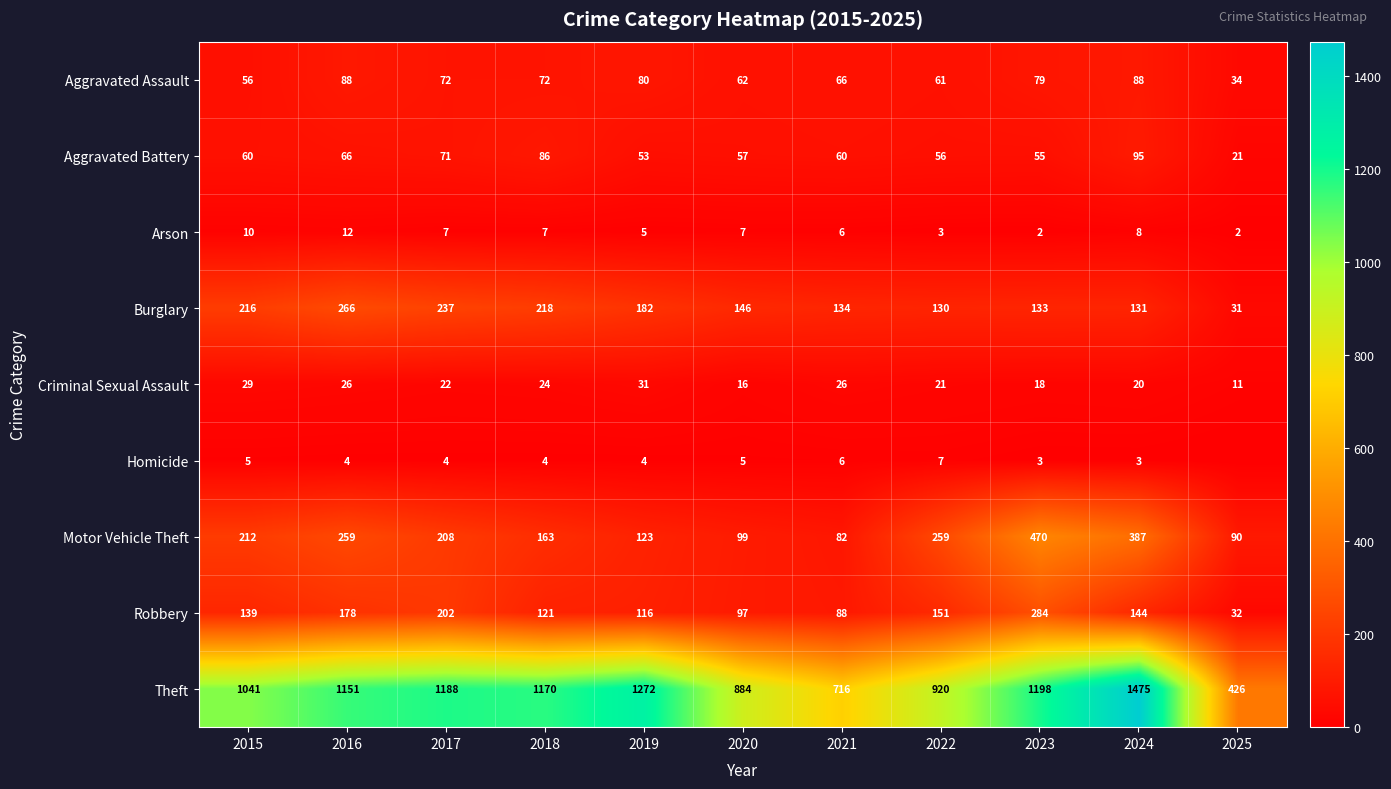

Which series changed the most between 2017 and 2021?

Theft